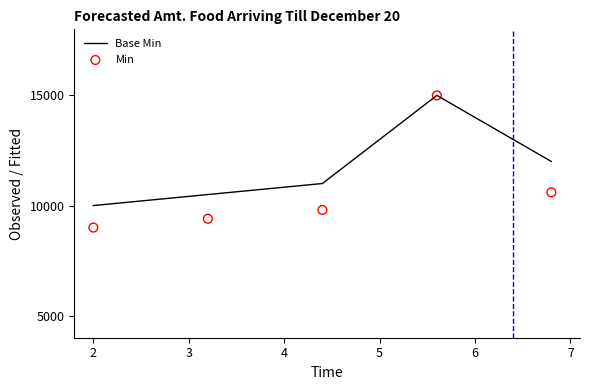

Which series has the largest total across all categories?

Base Min